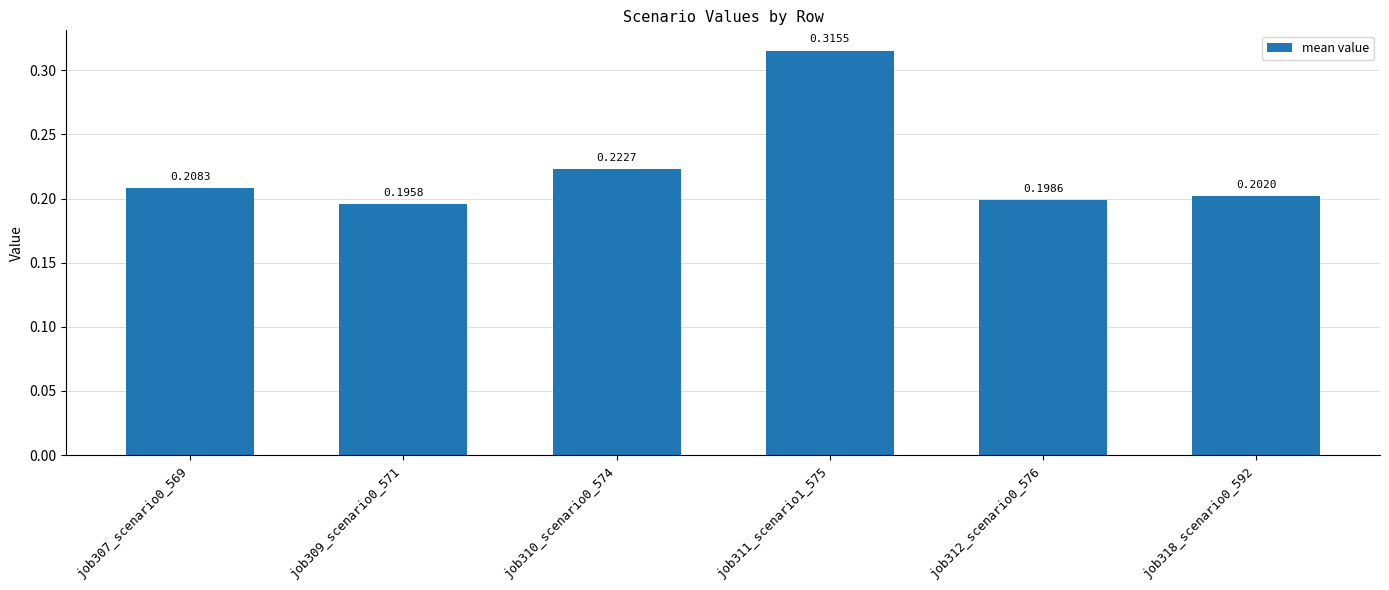

List the labels in order of value, largest first.

job311_scenario1_575, job310_scenario0_574, job307_scenario0_569, job318_scenario0_592, job312_scenario0_576, job309_scenario0_571